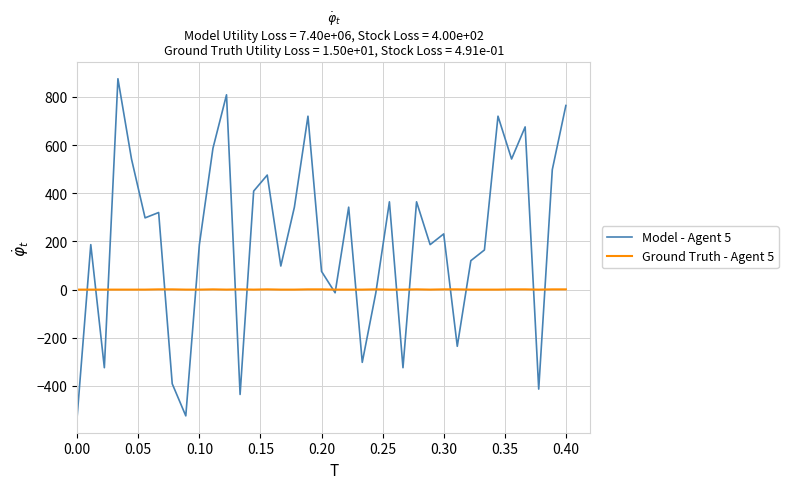

Which series has the largest total across all categories?

Model - Agent 5